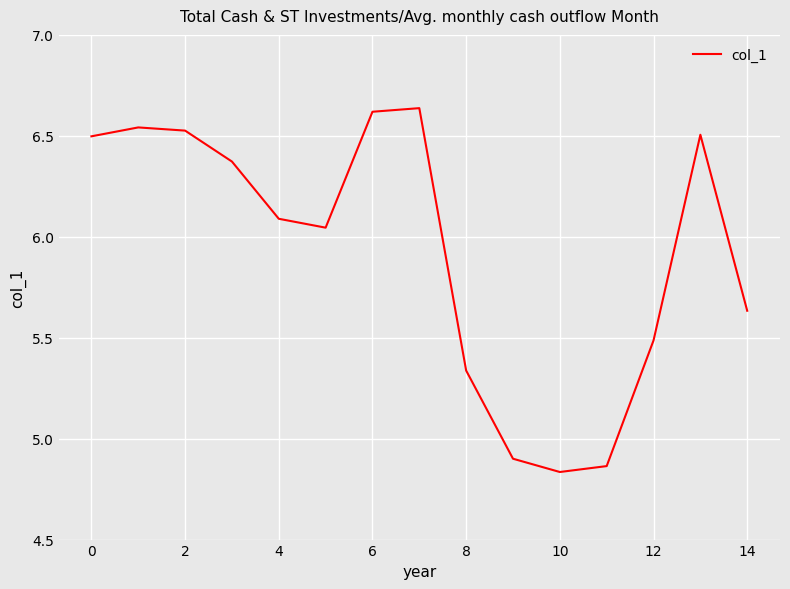

What is the difference between the maximum and minimum values?

1.8